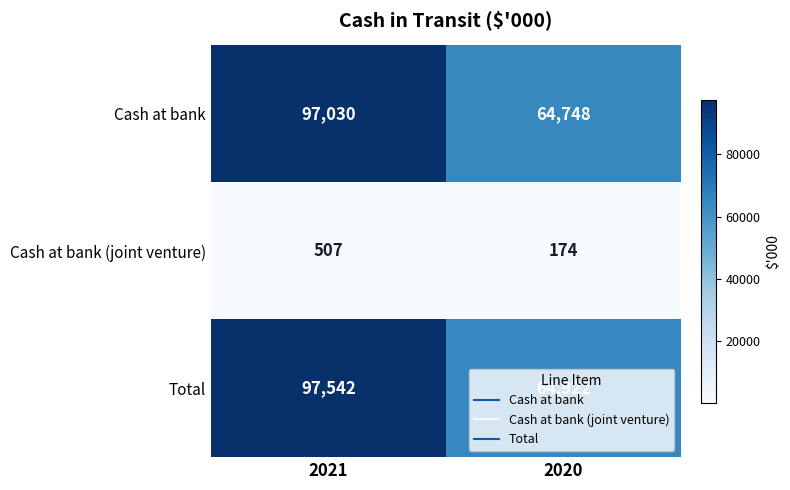

What is the total value across all series at 2020?

129844